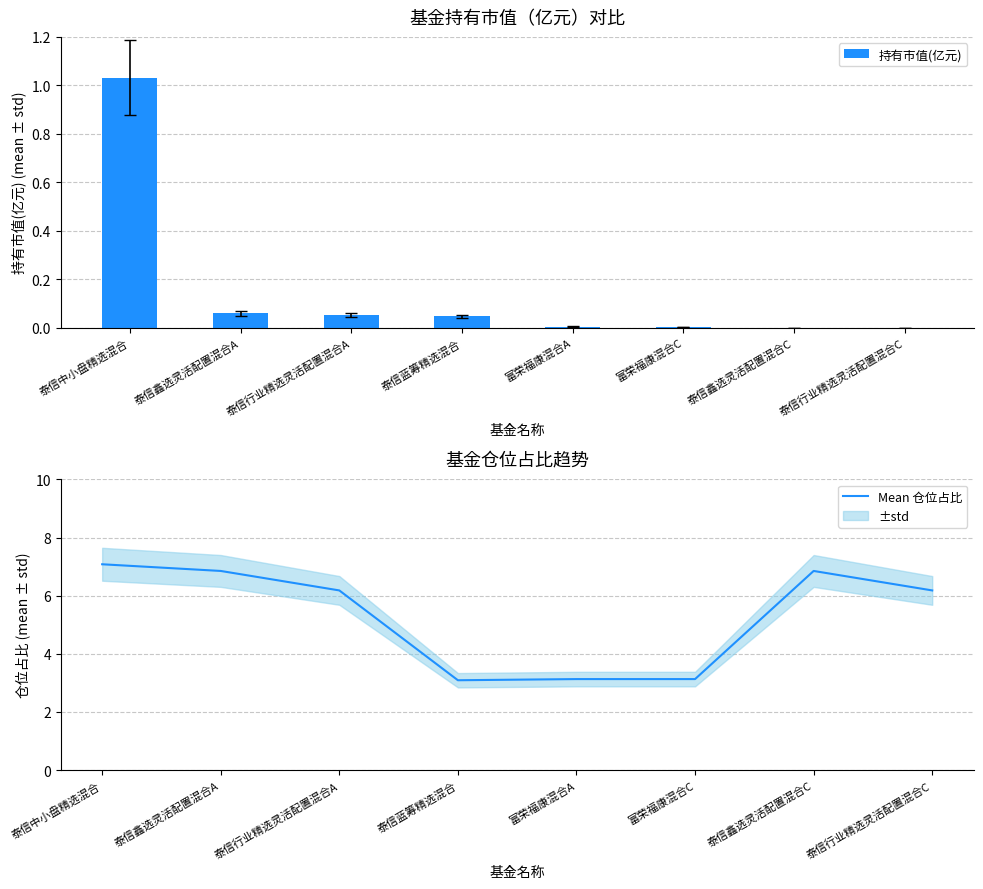

What is the sum of all 持有市值(亿元) values?

1.2